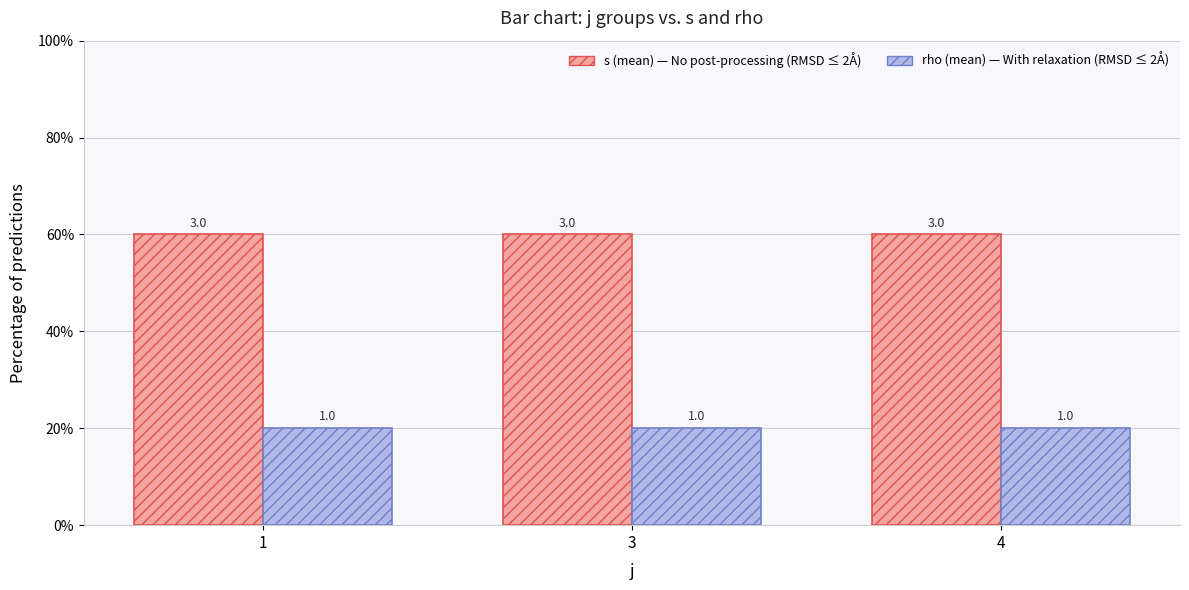

Is it true that s (mean) equals 3 at 1?

True